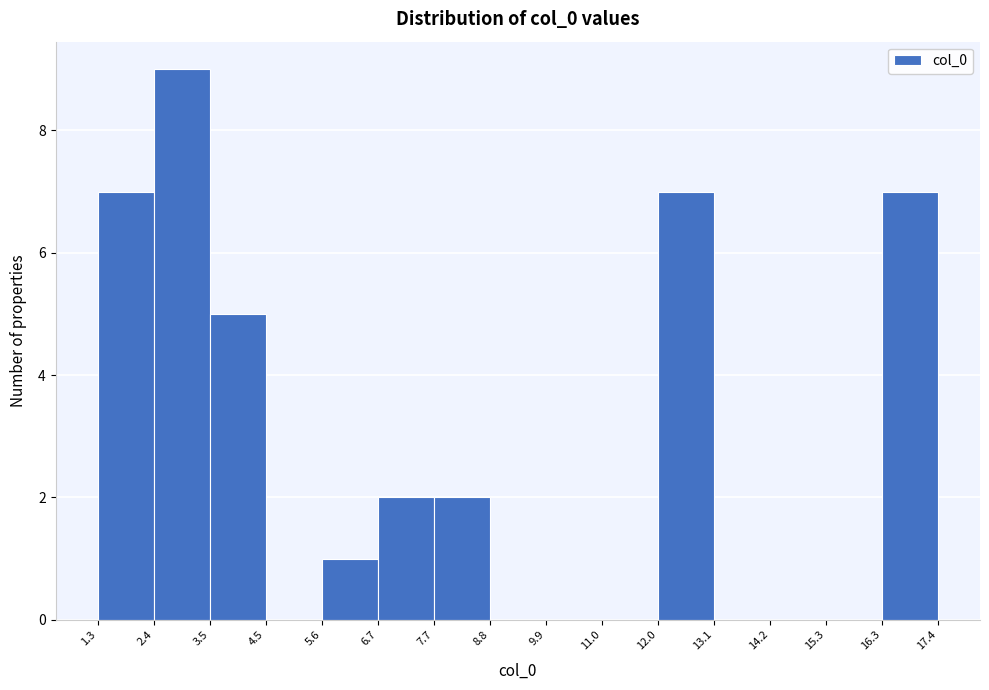

Reading left to right, transcribe this chart: for each bar, give the range it covers on the x-axis and its height. The values are not printed on the chart, so give them approximately, as read against the axis.

1.3 to 2.4: 7
2.4 to 3.5: 9
3.5 to 4.5: 5
4.5 to 5.6: 0
5.6 to 6.7: 1
6.7 to 7.7: 2
7.7 to 8.8: 2
8.8 to 9.9: 0
9.9 to 11.0: 0
11.0 to 12.0: 0
12.0 to 13.1: 7
13.1 to 14.2: 0
14.2 to 15.3: 0
15.3 to 16.3: 0
16.3 to 17.4: 7